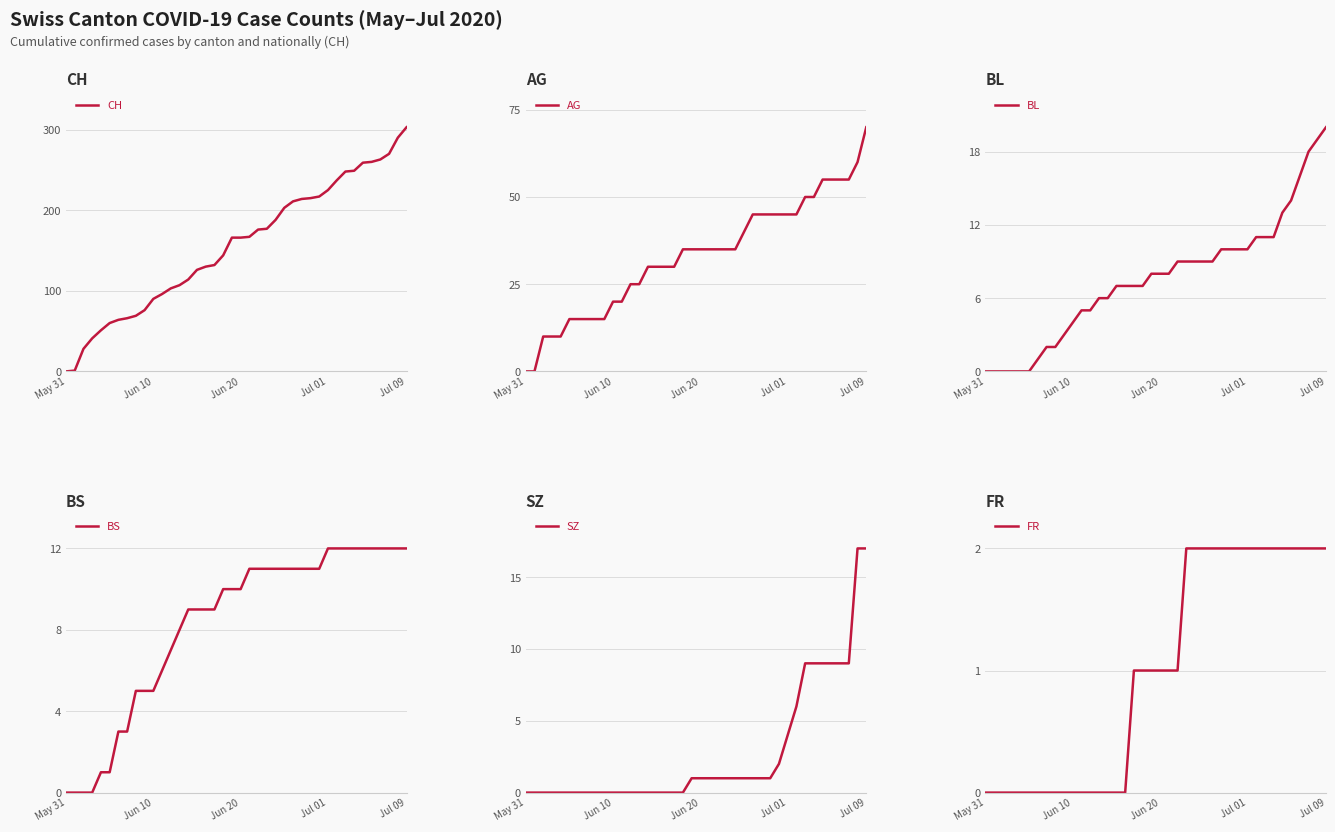

The value of BS at 26 is 11. True or false?

True